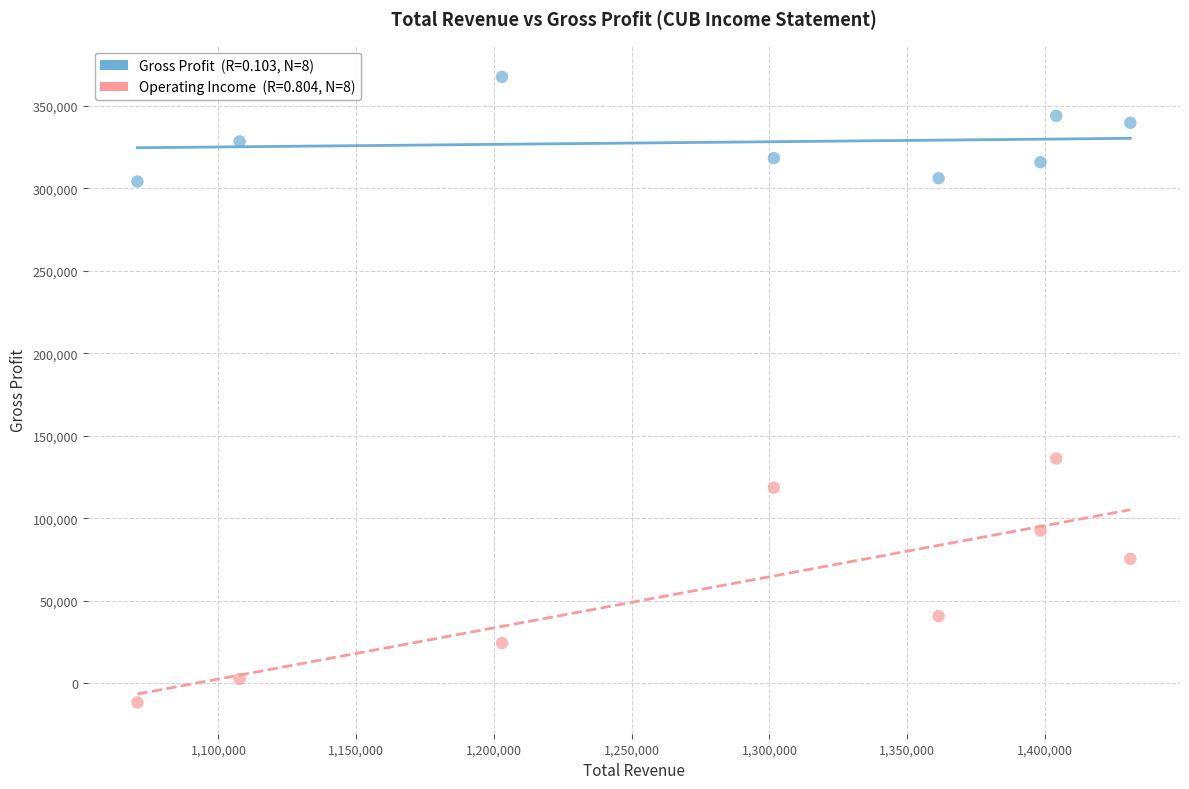

Across all series, what Y value is closest to 177950?

136200